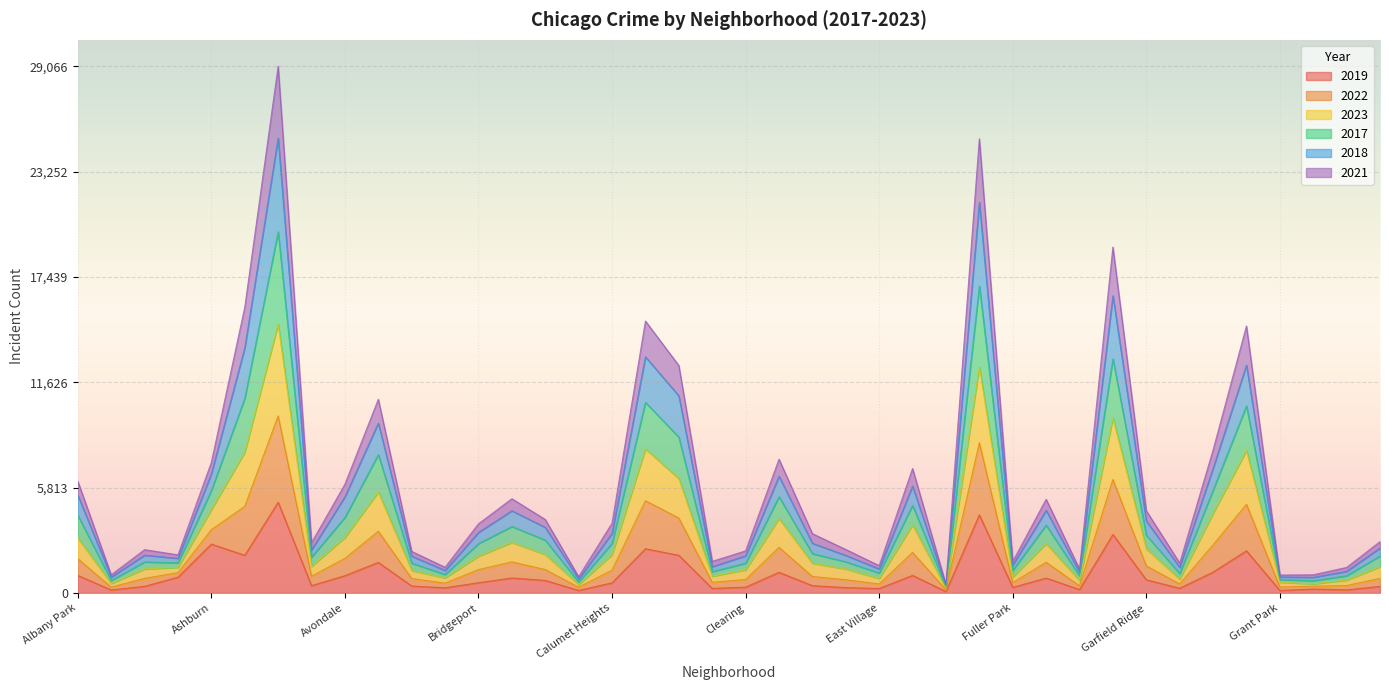

The value of 2019 at Albany Park is 968. True or false?

True